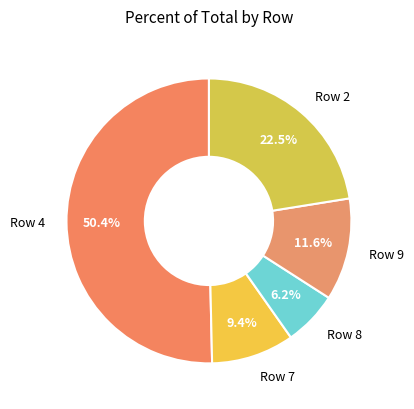

Which slice is the largest?

Row 4